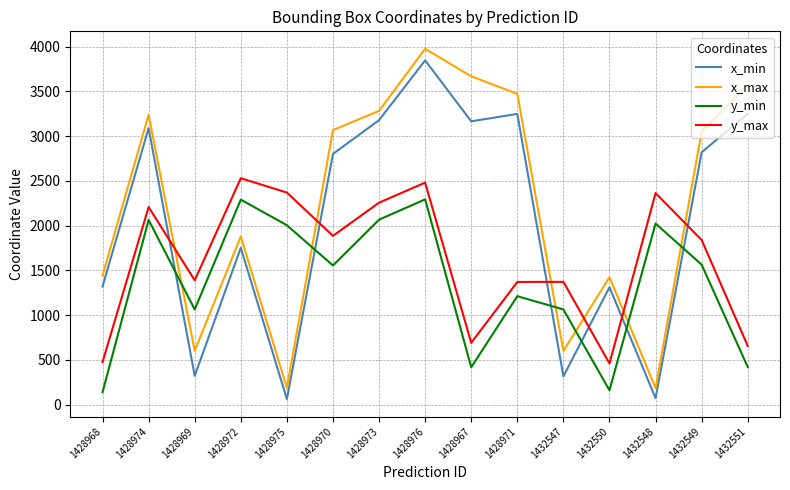

Where is y_max nearest to the value 1495?

1428969